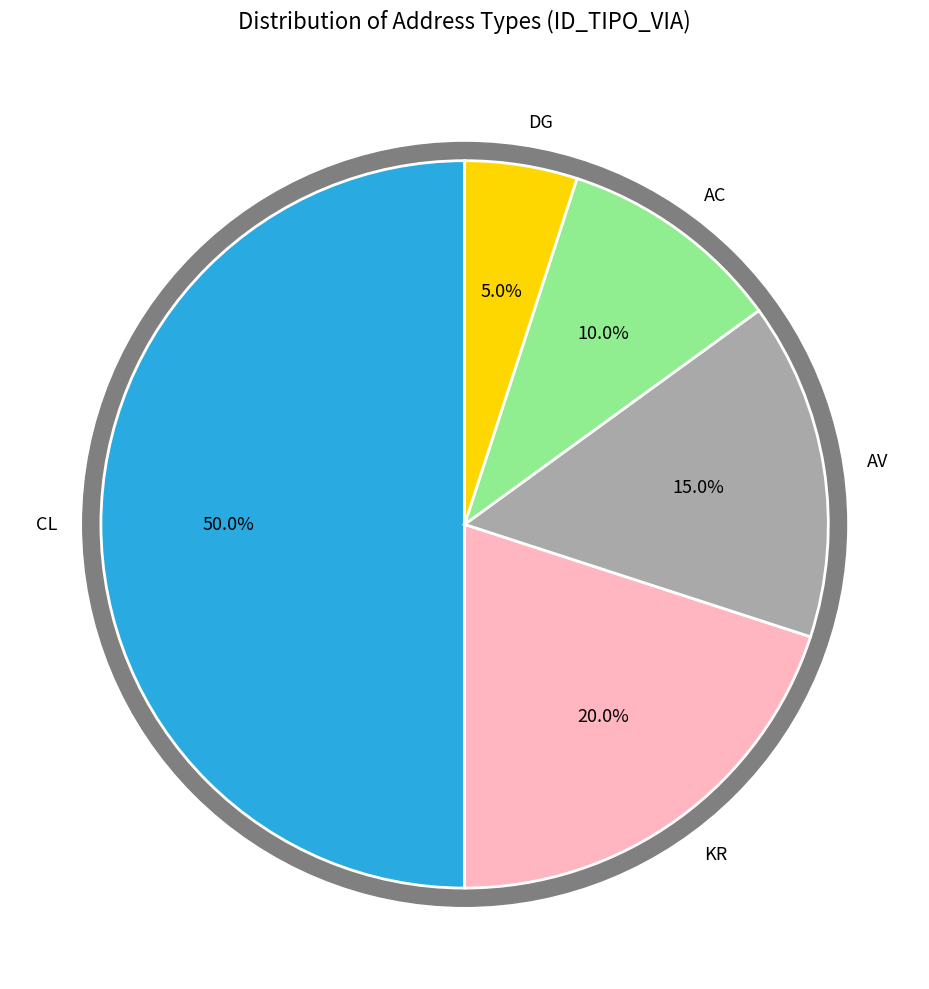

Approximately how many times larger is the value at AC compared to DG?

2.0